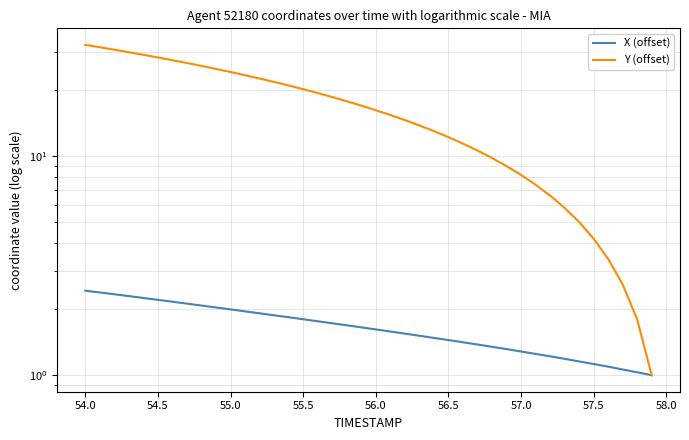

How many lines are shown in the chart?

2